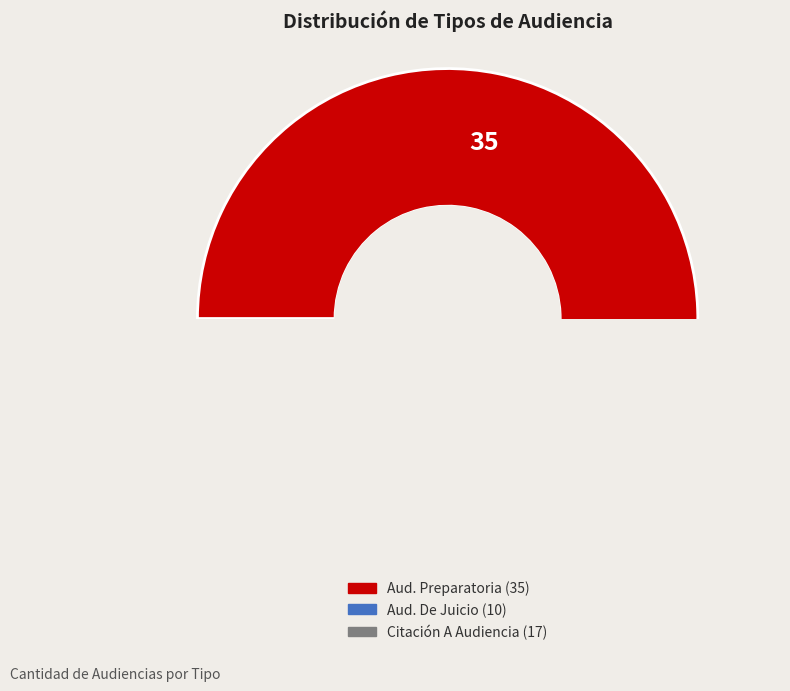

Is it true that Citación A Audiencia De Juicio is 16% of the pie?

True